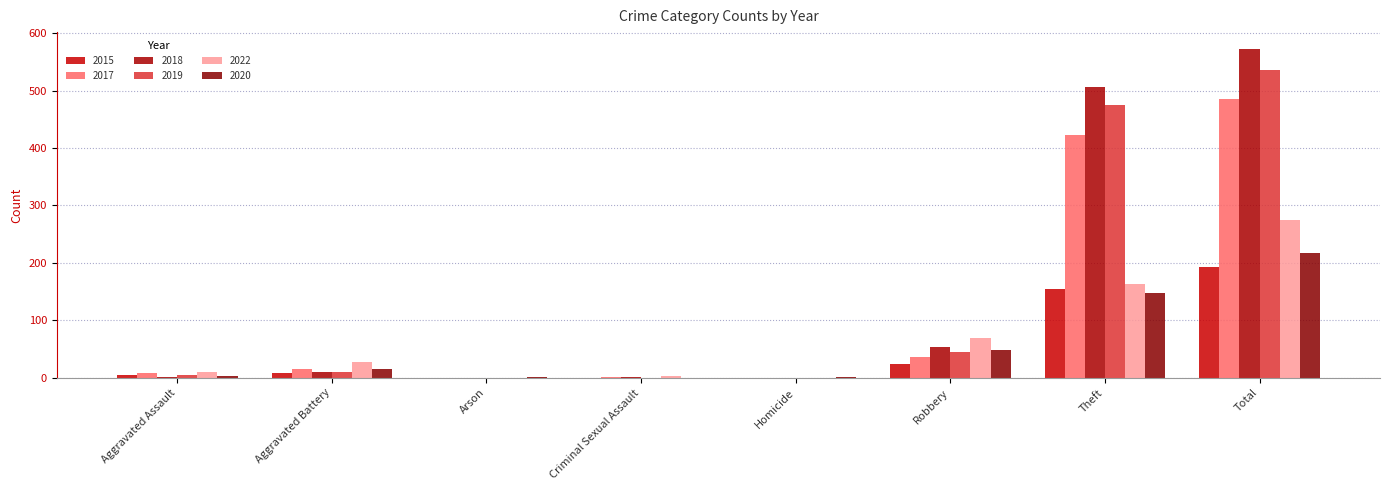

Reading left to right, extract all data points from this chart.

2015: Aggravated Assault=5	Aggravated Battery=9	Arson=0	Criminal Sexual Assault=0	Homicide=0	Robbery=24	Theft=154	Total=192
2017: Aggravated Assault=9	Aggravated Battery=16	Arson=0	Criminal Sexual Assault=1	Homicide=0	Robbery=37	Theft=422	Total=485
2018: Aggravated Assault=2	Aggravated Battery=10	Arson=0	Criminal Sexual Assault=1	Homicide=0	Robbery=54	Theft=506	Total=573
2019: Aggravated Assault=5	Aggravated Battery=11	Arson=0	Criminal Sexual Assault=0	Homicide=0	Robbery=45	Theft=475	Total=536
2022: Aggravated Assault=10	Aggravated Battery=27	Arson=0	Criminal Sexual Assault=4	Homicide=0	Robbery=70	Theft=164	Total=275
2020: Aggravated Assault=4	Aggravated Battery=15	Arson=1	Criminal Sexual Assault=0	Homicide=1	Robbery=49	Theft=148	Total=218